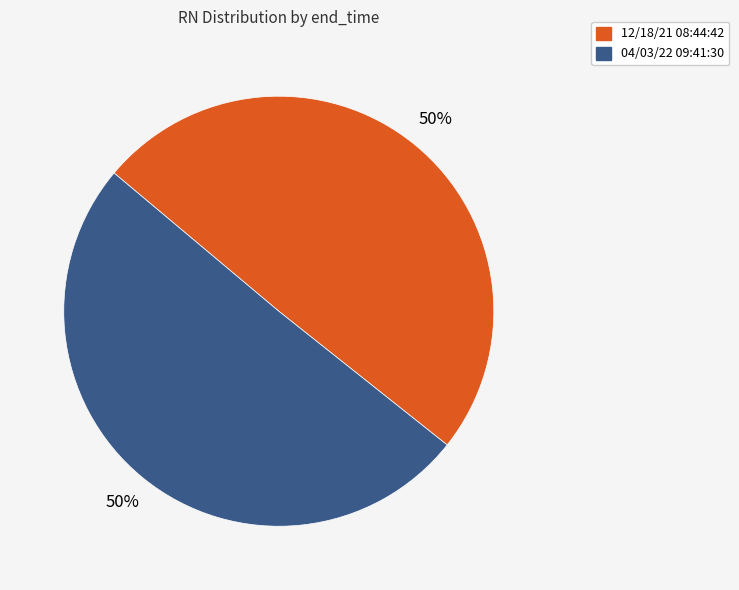

The 04/03/22 09:41:30 slice represents 50% of the pie. True or false?

True